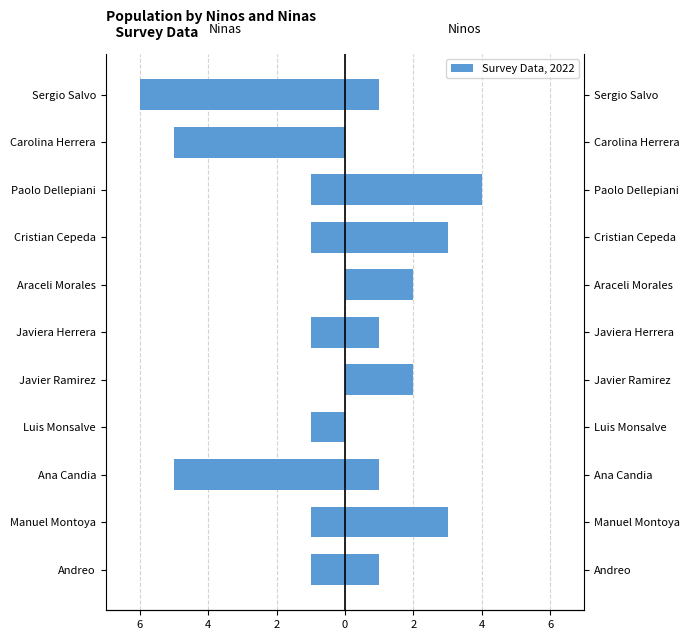

Rank the series by their maximum value, from highest to lowest.

Ninos, Ninas